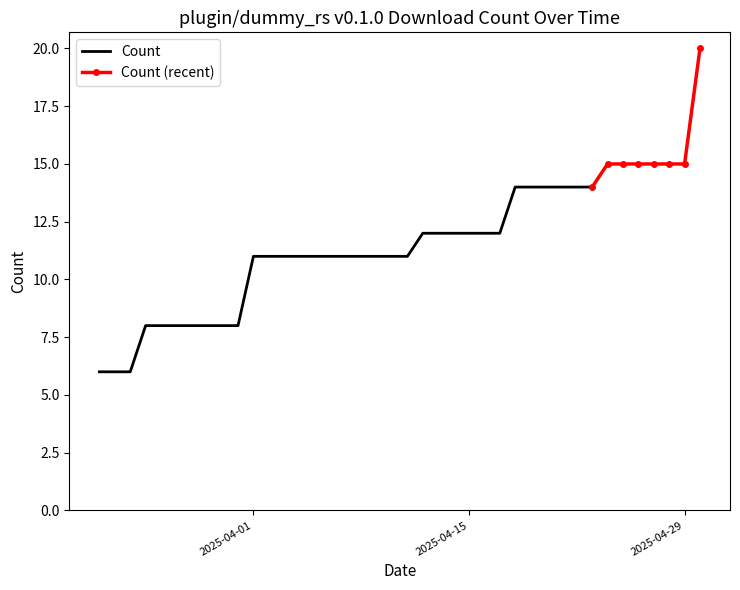

Which has a higher value, 2025-04-03 or 2025-04-09?

2025-04-03